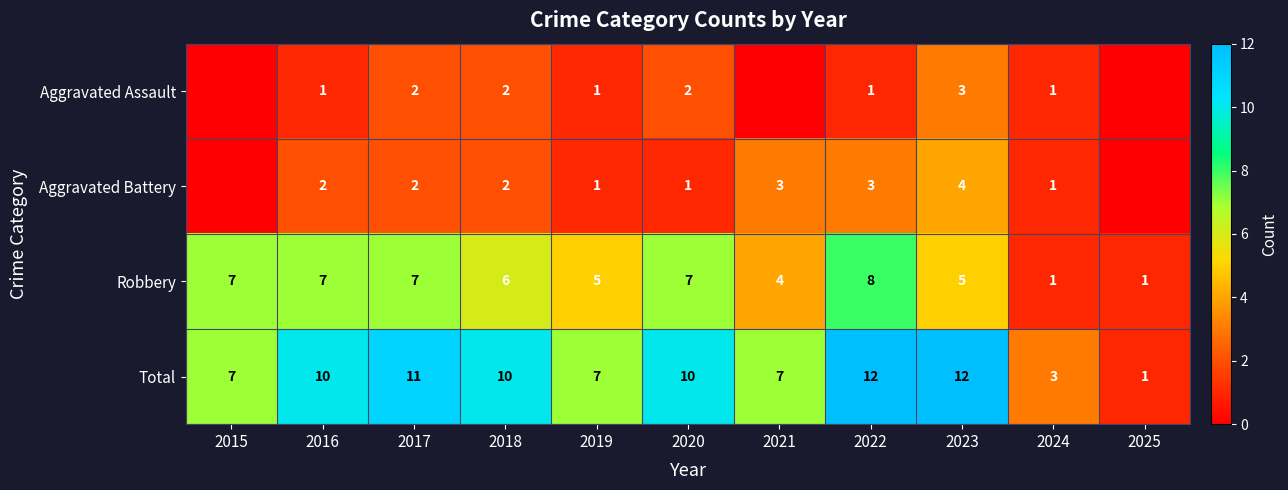

At which category does the chart reach its minimum across all series?

2015